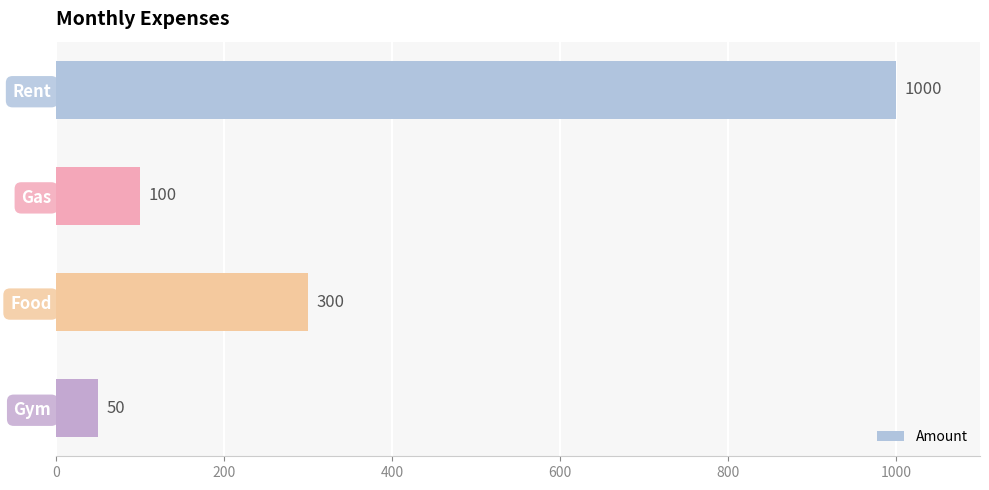

How many data points are less than 300?

2